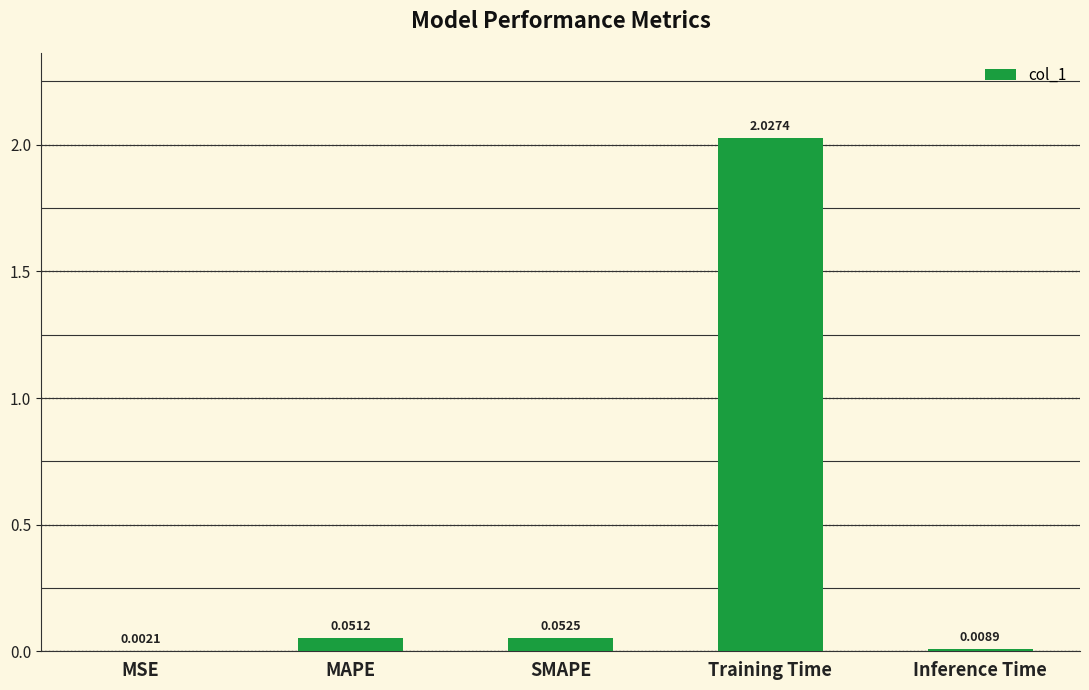

Which label corresponds to the largest value in the chart?

Training Time